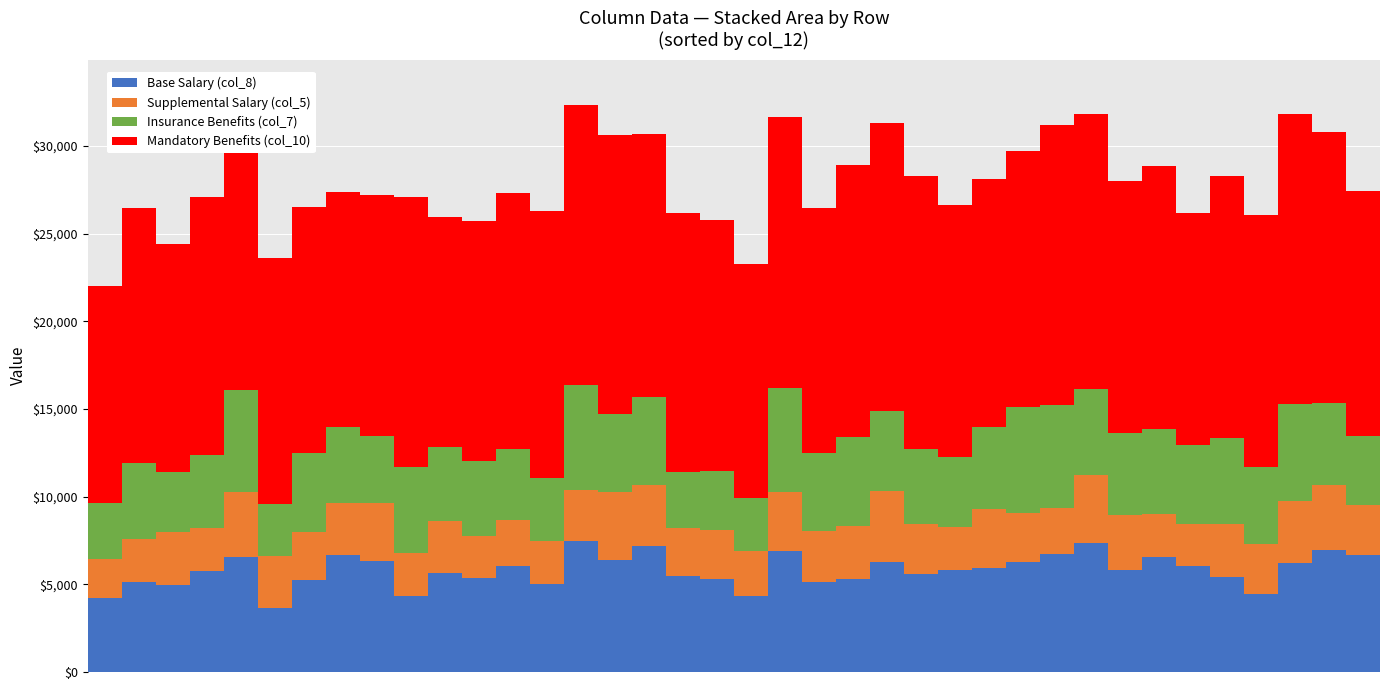

What is the maximum value for Base Salary (col_8)?

7460